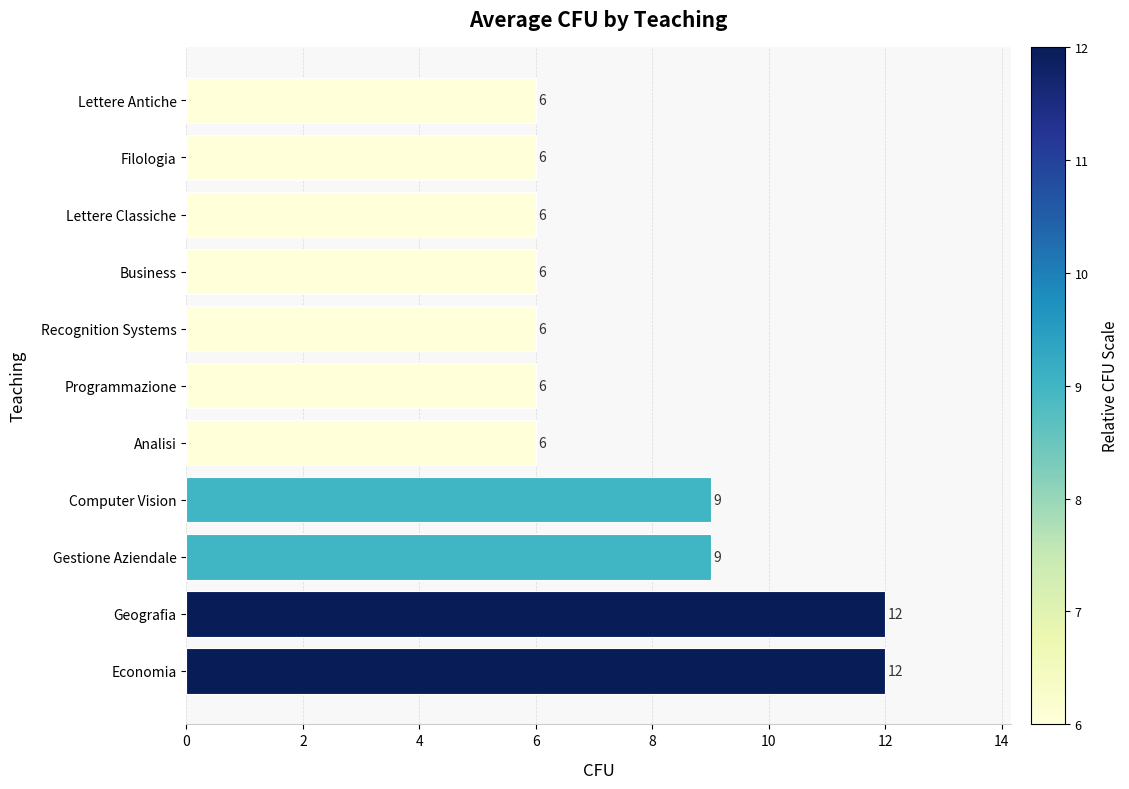

What is the average value?

8